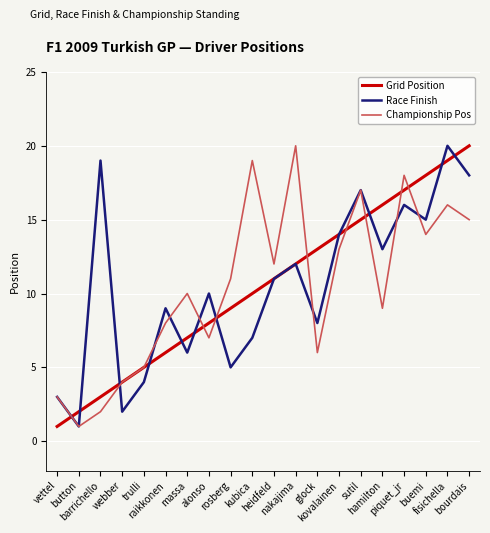

The Championship Pos series shows 2 at glock. True or false?

False